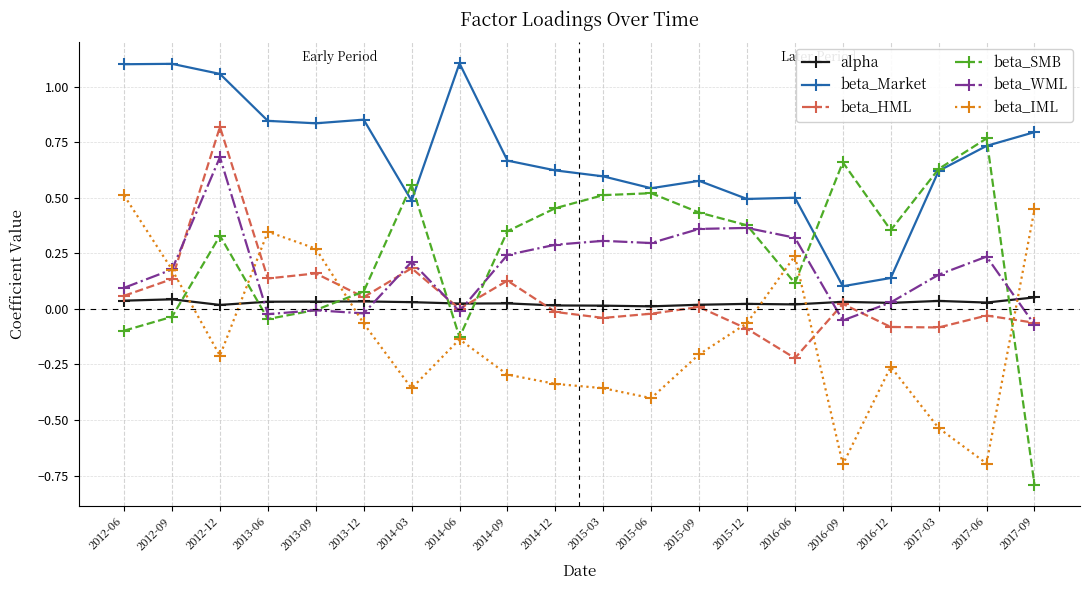

List the series in order of their peak value, lowest first.

alpha, beta_IML, beta_WML, beta_SMB, beta_HML, beta_Market